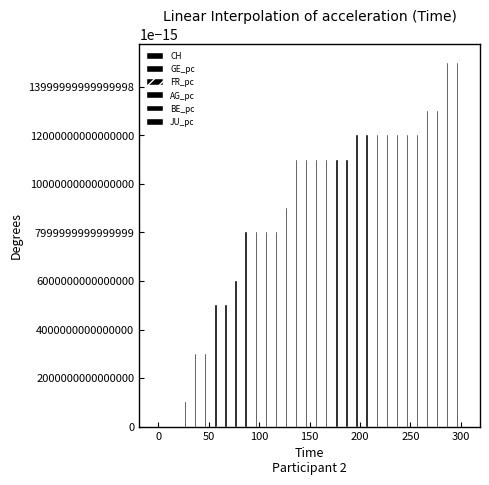

What is the greatest value displayed?

15.0